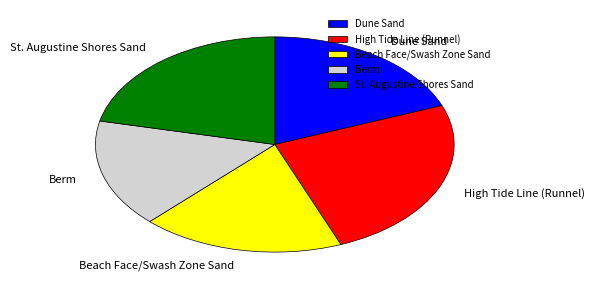

How many segments does this pie chart have?

5